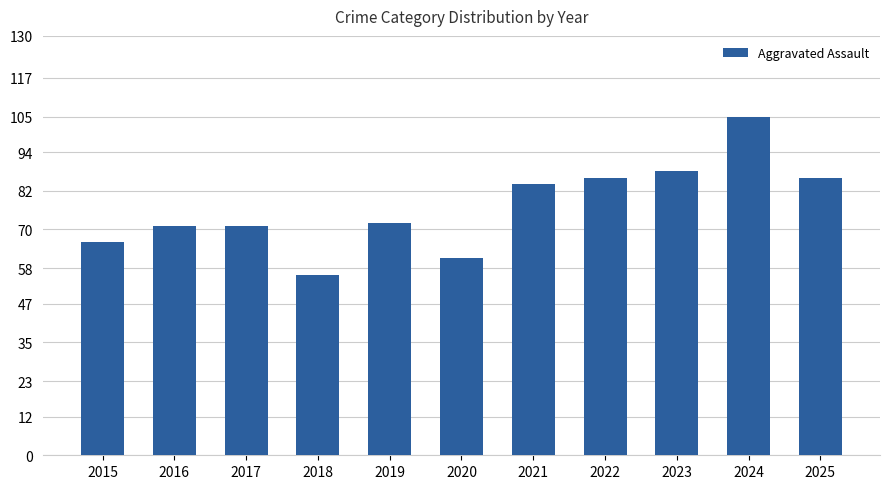

What is the ratio of the value at 2019 to the value at 2025?

0.8